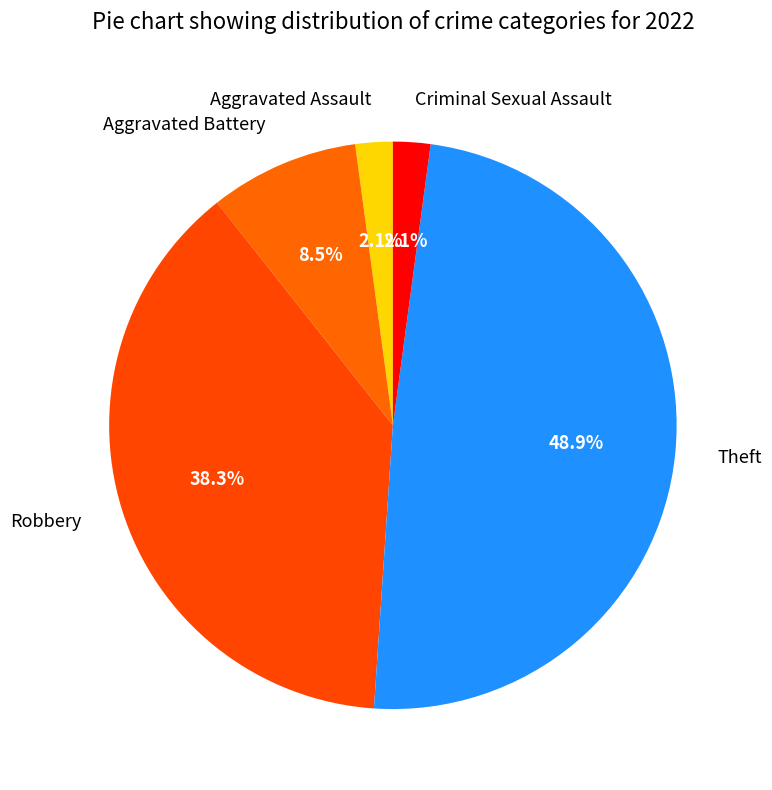

Which slice is the largest?

Theft